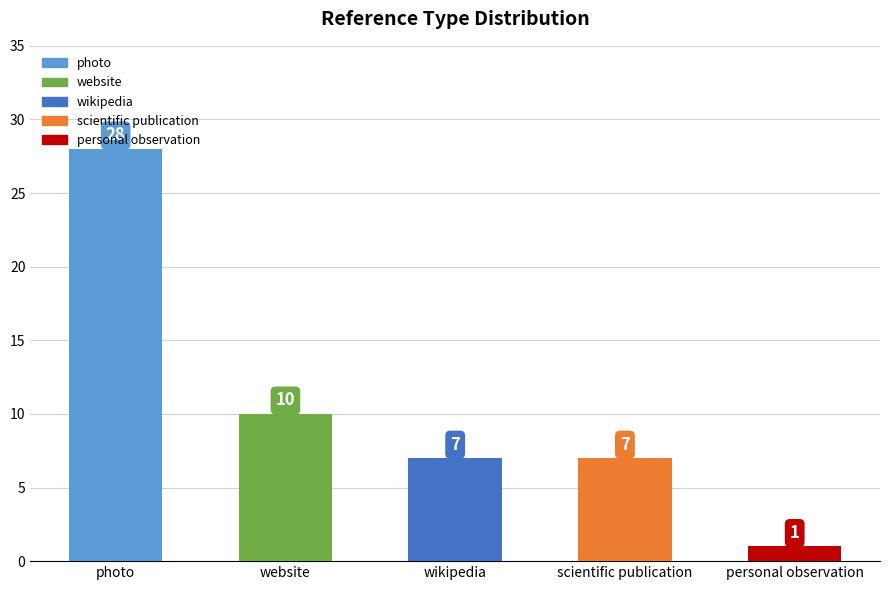

What is the change in value from website to wikipedia?

-3